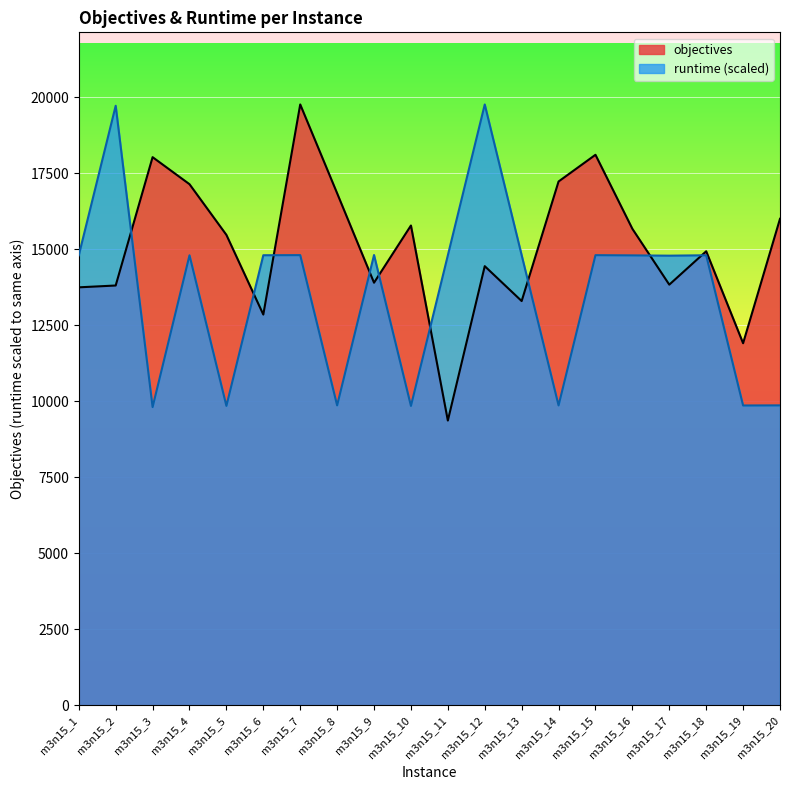

What is the value of the runtime point at the 16th from the left?

14798.6